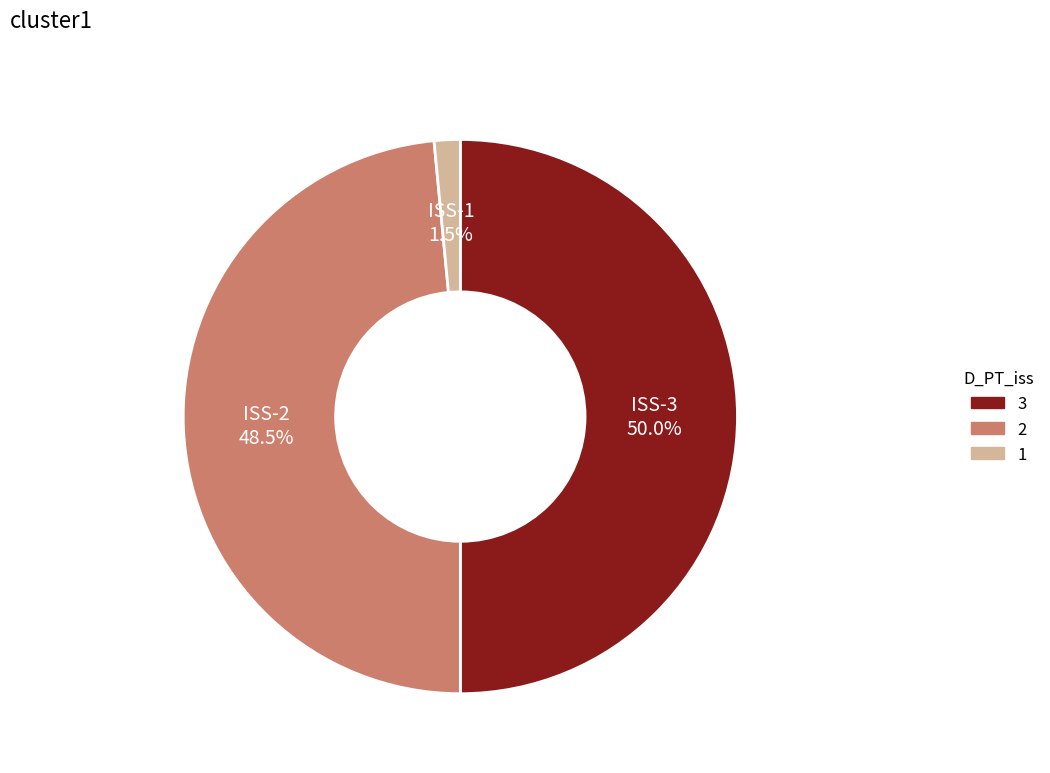

Which category has the smallest portion of the pie?

ISS-1